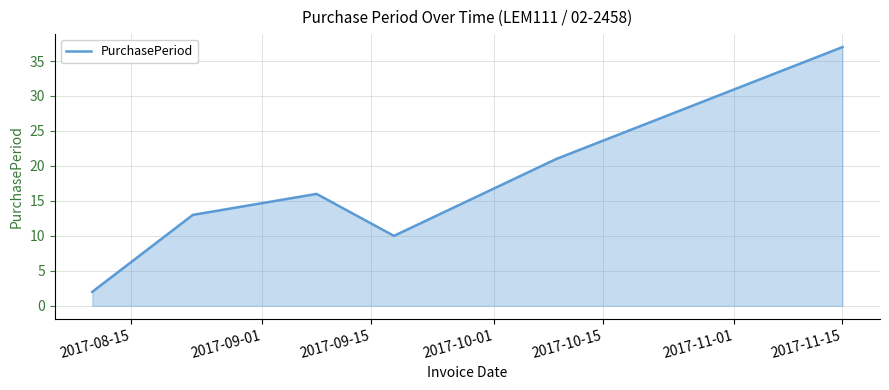

Reading left to right, transcribe all the data shown in this chart.

2	13	16	10	21	37